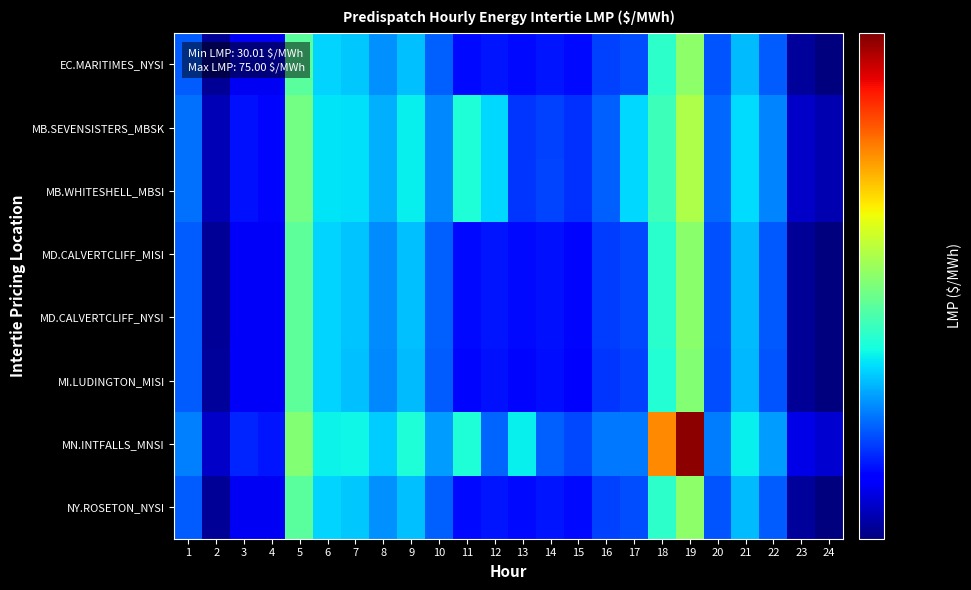

How many categories are shown in the chart?

24